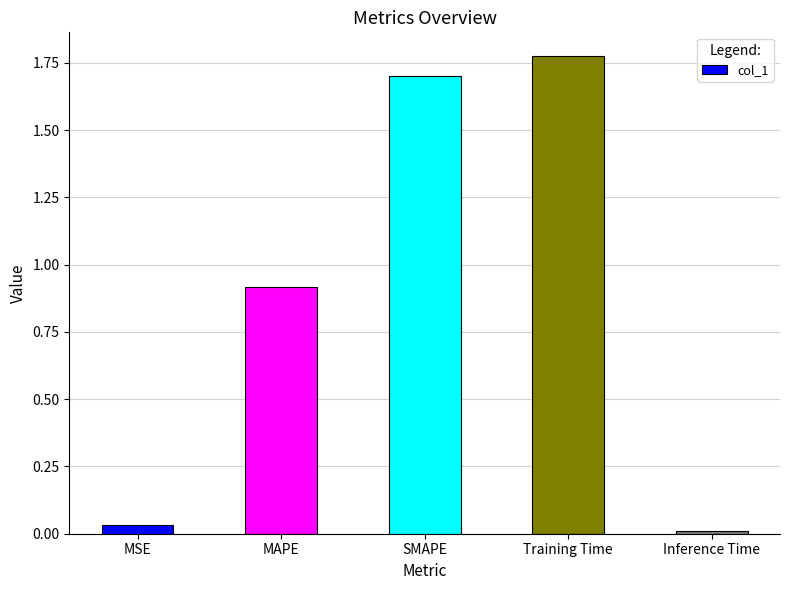

Is it true that the value at MAPE is 0.6?

False